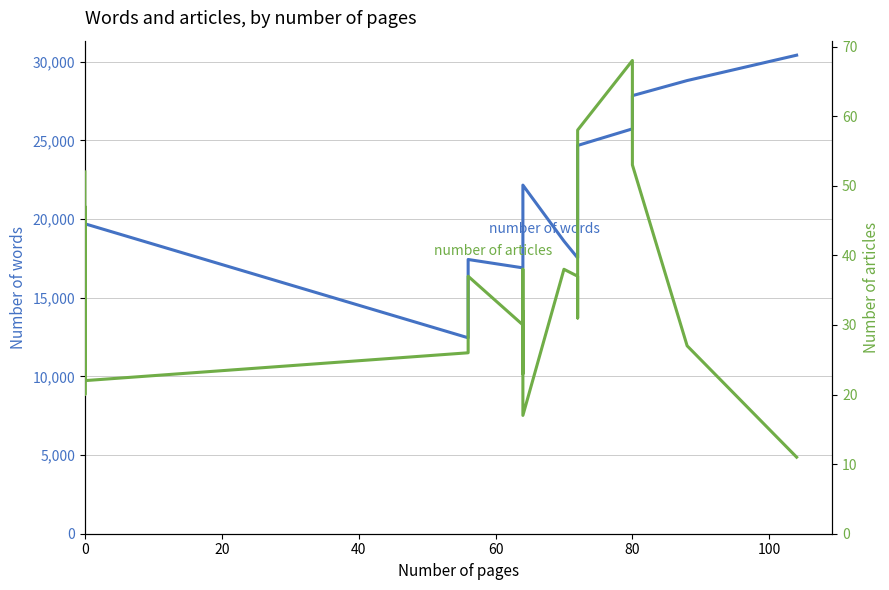

Which series has the largest total across all categories?

number of words